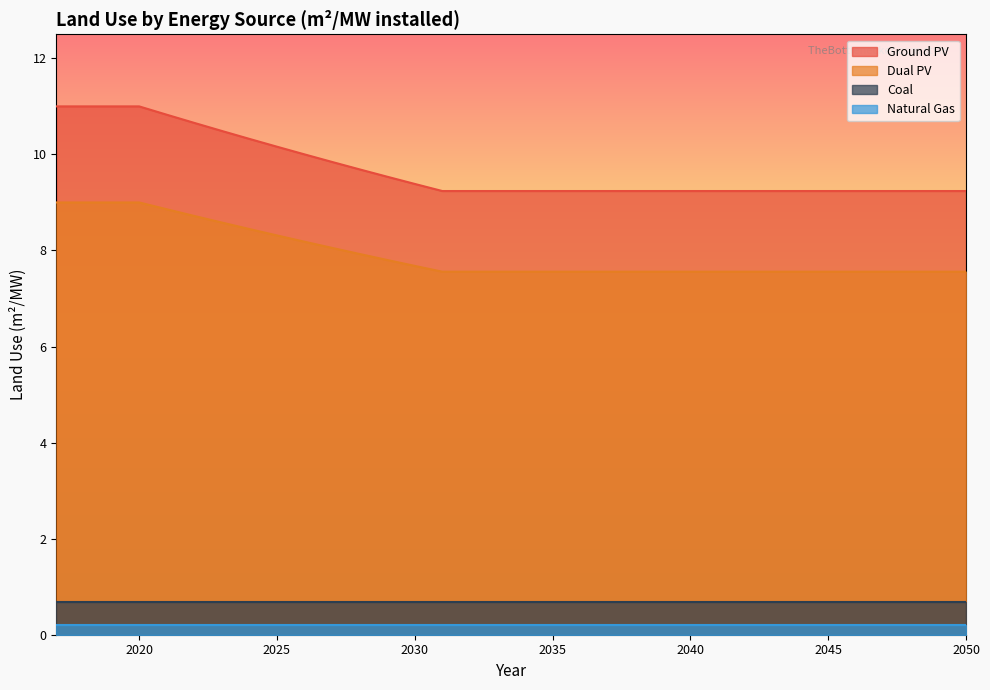

What is the maximum value for Coal?

0.7